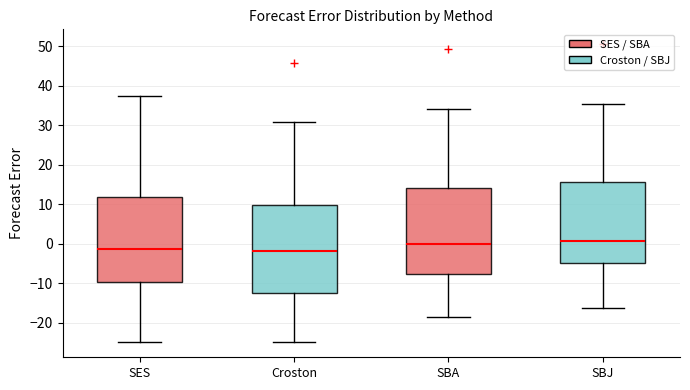

Reading left to right, transcribe this box plot: for each box, give where its median line is, the range the box spans, and where its two whiskers end, as read against the y-axis. The values are not printed on the chart, so give them approximately, as read against the axis.

SES: median -1, box -10 to 12, whiskers -25 to 37
Croston: median -2, box -13 to 10, whiskers -25 to 31
SBA: median 0, box -8 to 14, whiskers -18 to 34
SBJ: median 1, box -5 to 16, whiskers -16 to 35